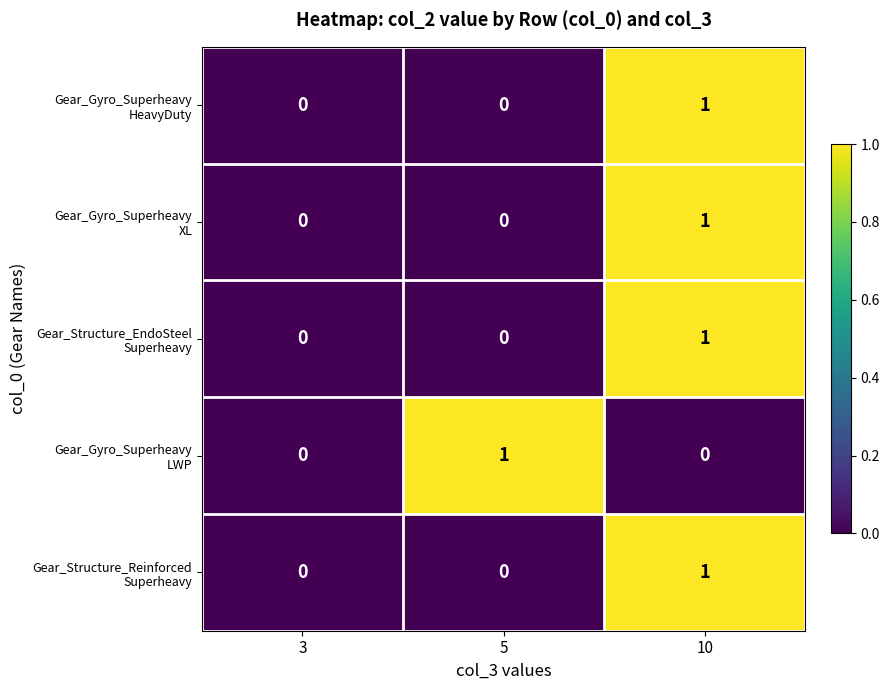

At which category is the sum across all series the highest?

10